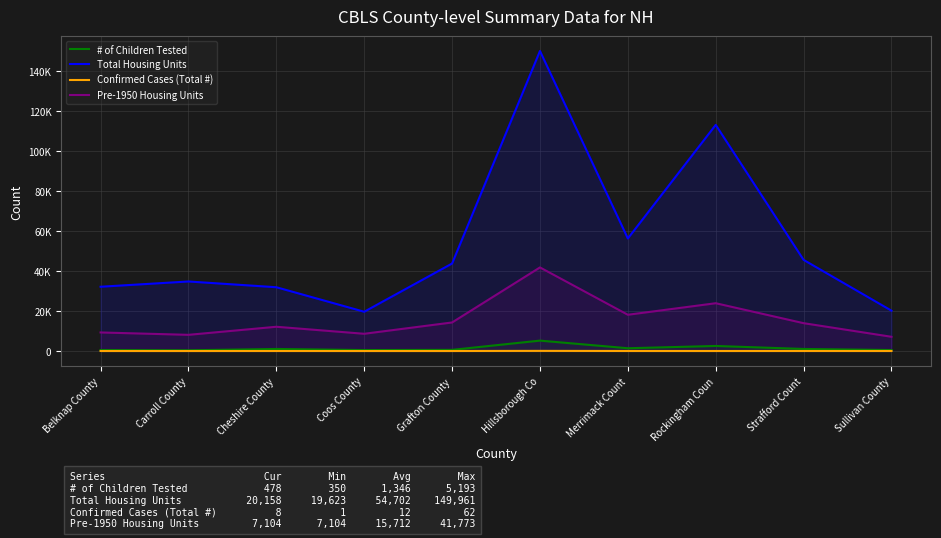

How many values in the Pre-1950 Housing Units series are below 13908?

5